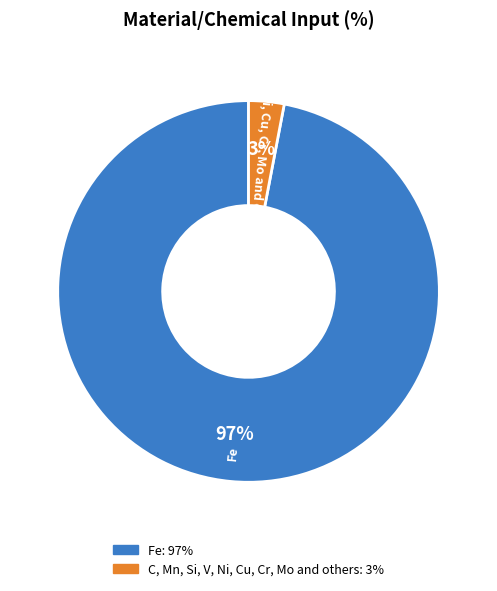

Do Fe and C, Mn, Si, V, Ni, Cu, Cr, Mo and others together represent more than half of the pie?

Yes